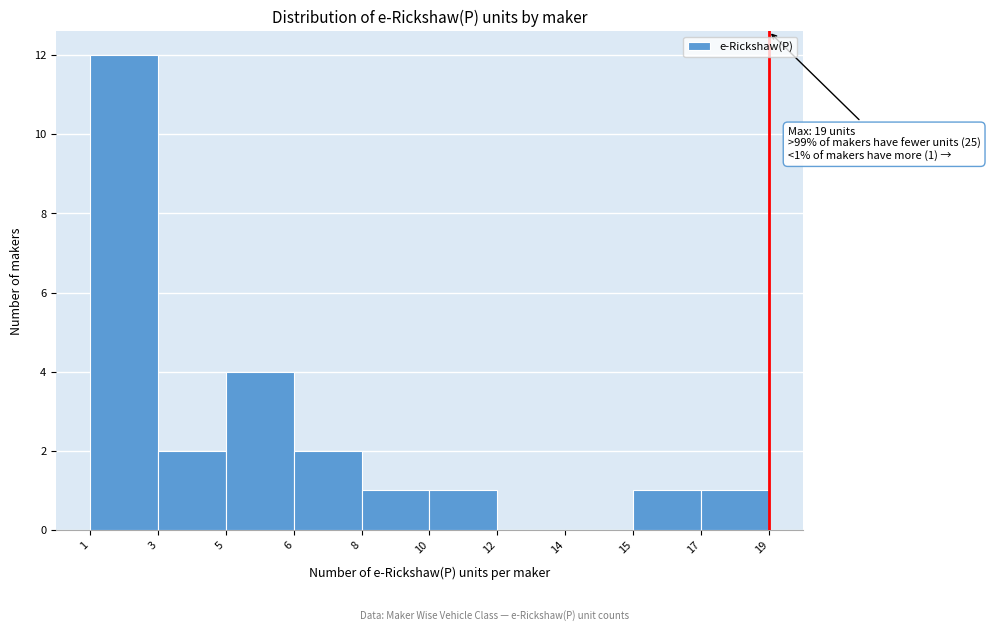

Reading left to right, what are all the values shown in this chart?

1=12	3=2	5=4	6=2	8=1	10=1	12=0	14=0	17=1	19=1